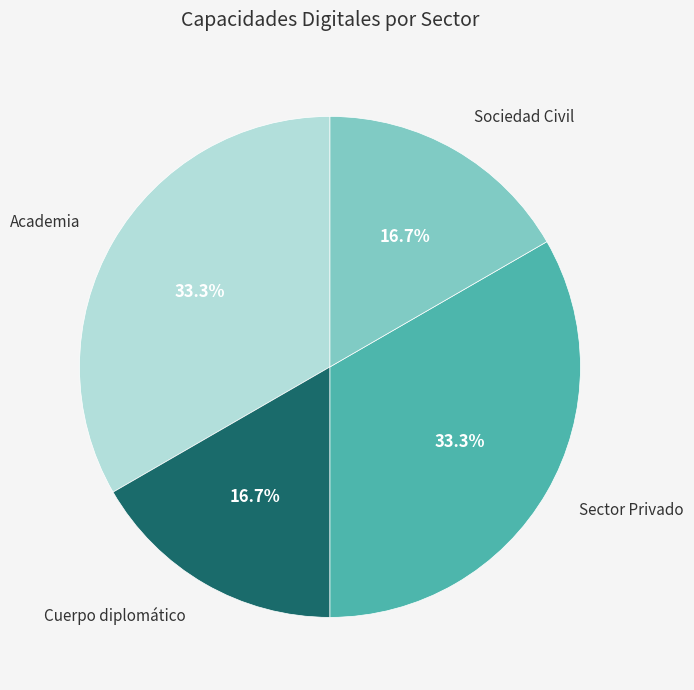

To the nearest percent, what is the average slice percentage?

25%